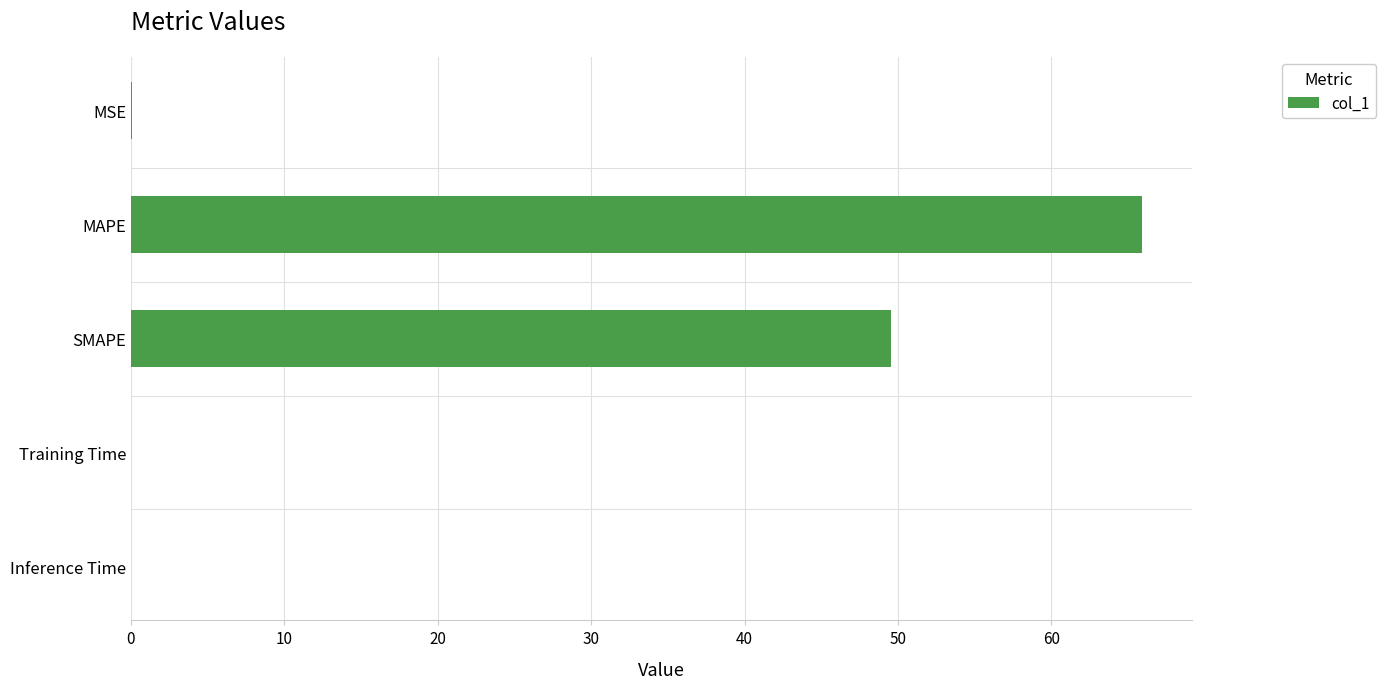

Count the number of categories in the chart.

5